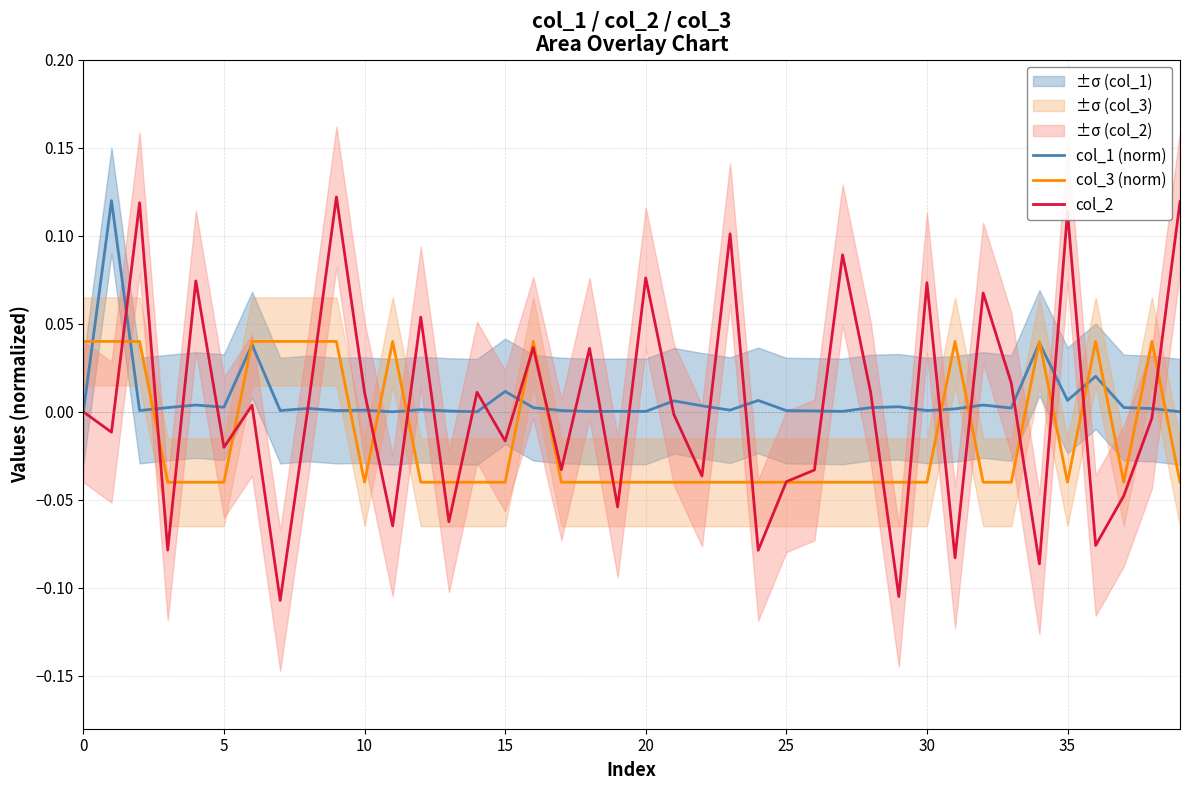

At 24, list the series in order from smallest to largest.

col_2, col_3 (norm), col_1 (norm)